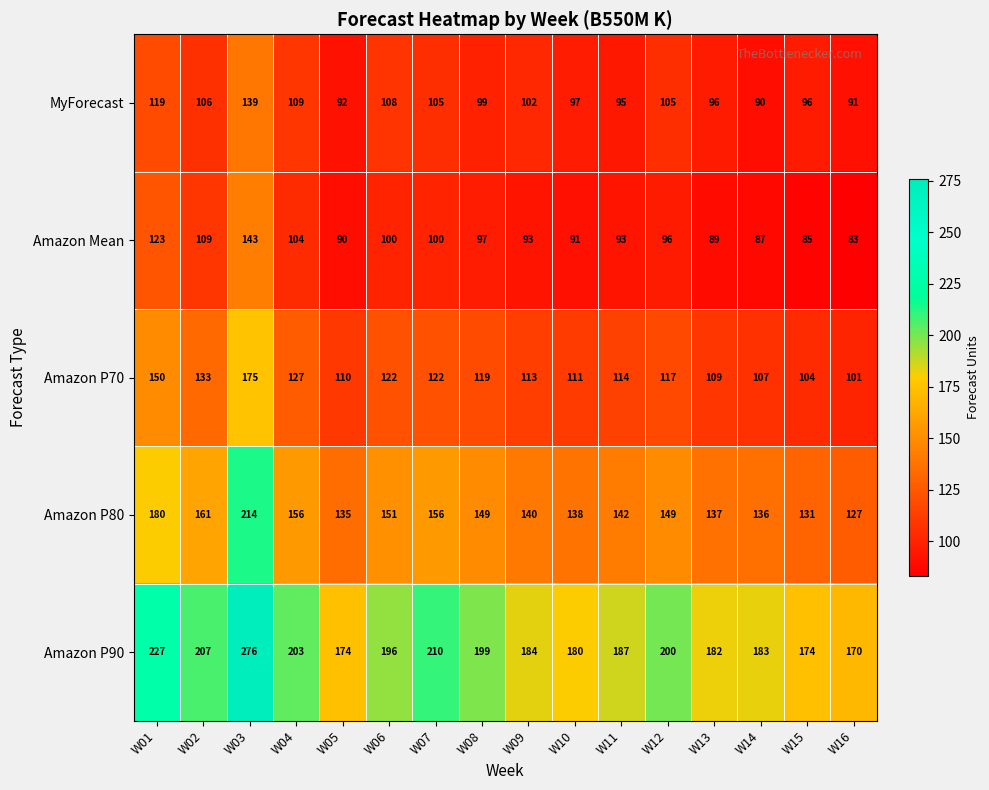

What is the difference between the highest and lowest values at W02?

101